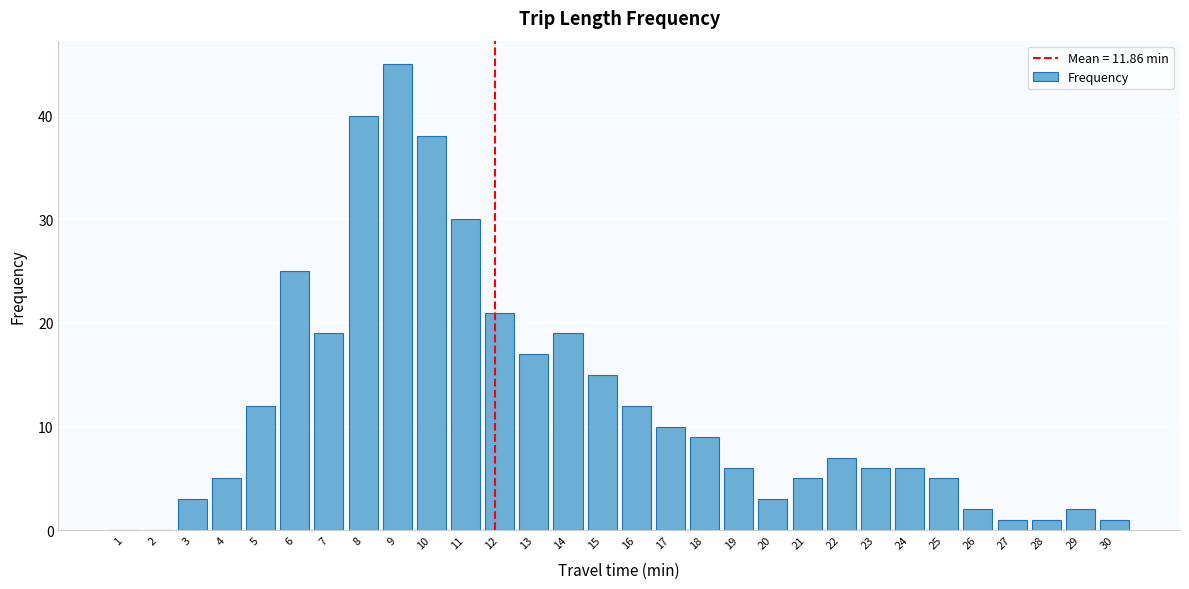

Reading left to right, what are all the values shown in this chart?

1=0	2=0	3=3	4=5	5=12	6=25	7=19	8=40	9=45	10=38	11=30	12=21	13=17	14=19	15=15	16=12	17=10	18=9	19=6	20=3	21=5	22=7	23=6	24=6	25=5	26=2	27=1	28=1	29=2	30=1